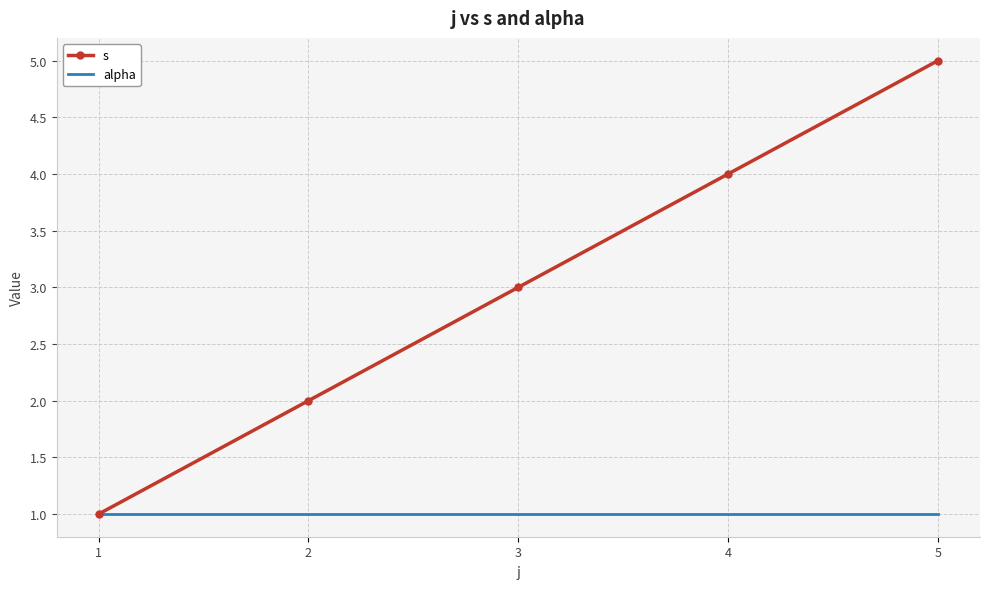

What is the sum of the s values at 4 and 1?

5